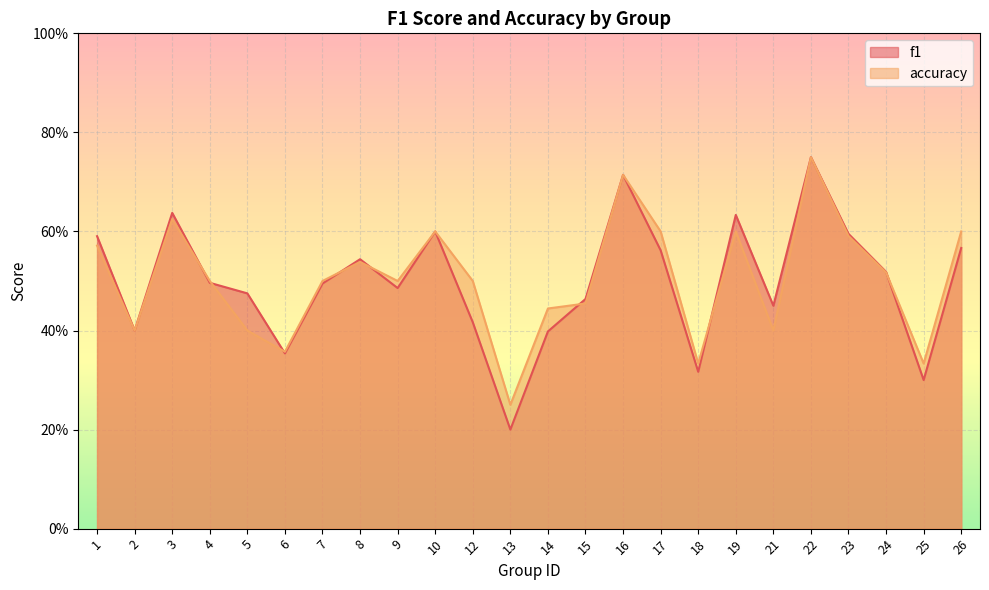

True or false: f1 and accuracy intersect in this chart.

True